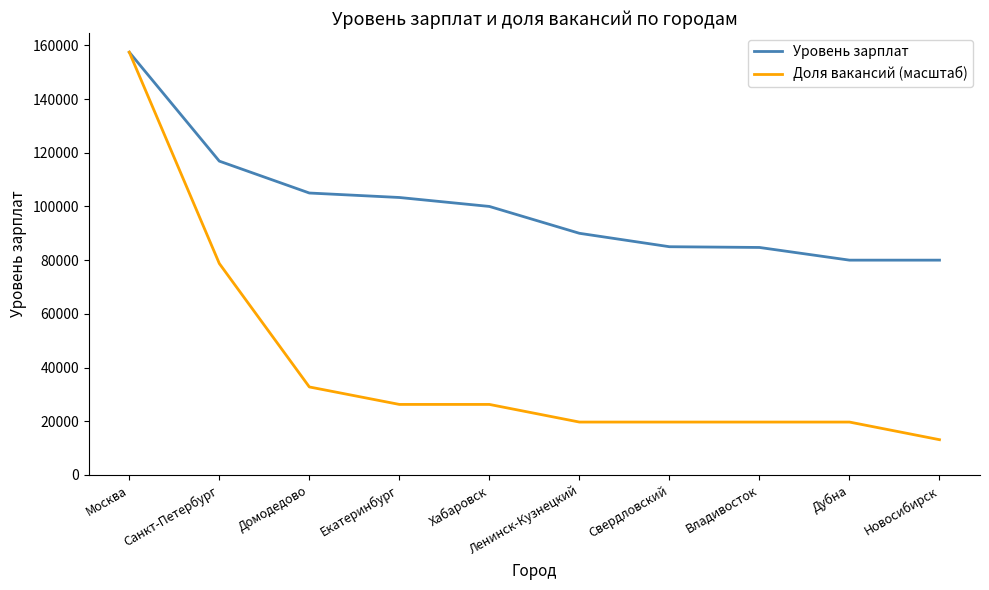

Is it true that Уровень зарплат equals 119526.6 at Новосибирск?

False